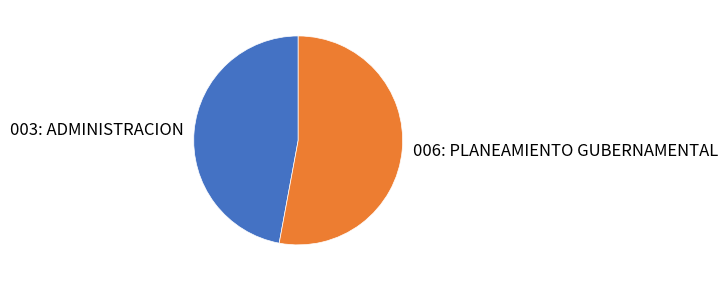

Which category has the smallest portion of the pie?

003: ADMINISTRACION